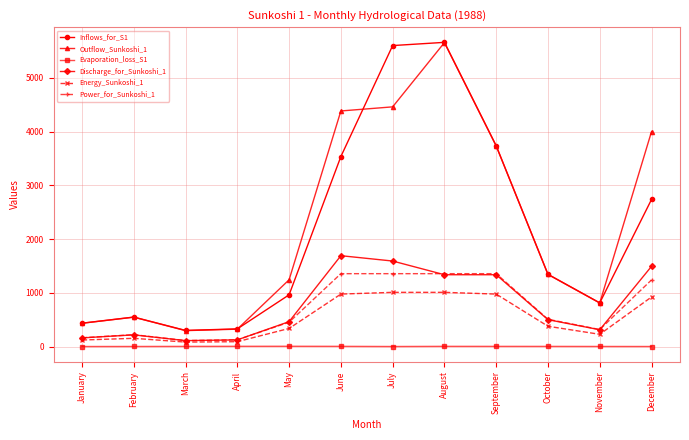

At December, list the series in order from largest to smallest.

Outflow_Sunkoshi_1, Inflows_for_S1, Discharge_for_Sunkoshi_1, Power_for_Sunkoshi_1, Energy_Sunkoshi_1, Evaporation_loss_S1